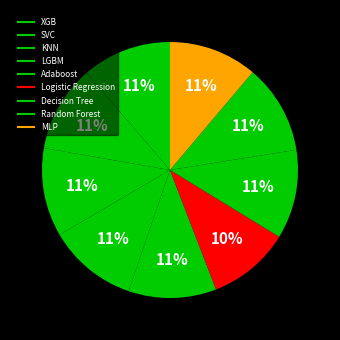

Is the sum of Random Forest and SVC greater than half?

No